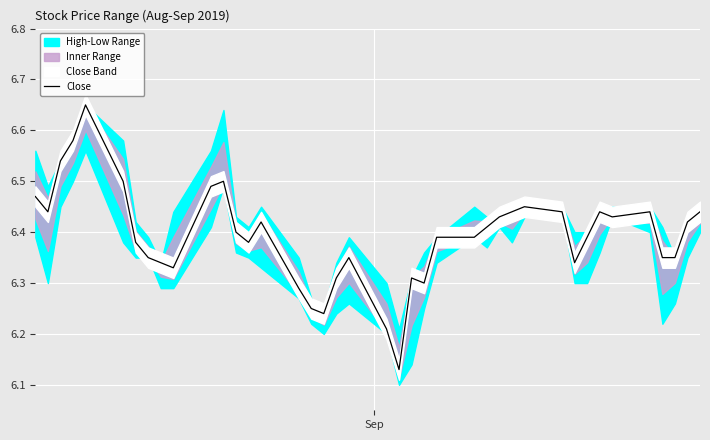

The chart shows a value of 2.2 at 8. True or false?

False